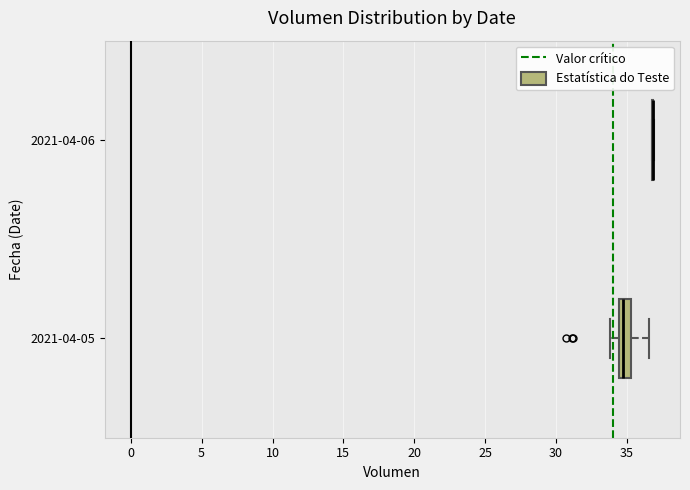

Reading bottom to top, read every box against the x-axis: the position of its median line, the range the box covers, and the ends of its whiskers. The values are not printed on the chart, so give them approximately, as read against the axis.

2021-04-05: median 34.5 (just right of the box's left edge), box 34.5 to 35.5, whiskers 34.0 to 36.5
2021-04-06: box collapsed to a line at 37.0, whiskers 37.0 to 37.0